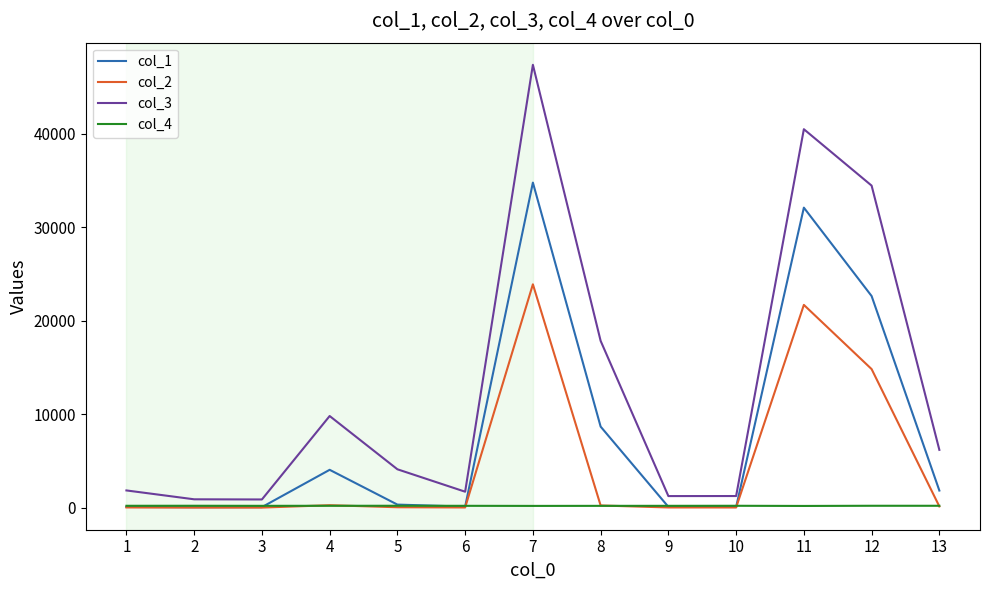

The value of col_2 at 7 is 23899.4. True or false?

True